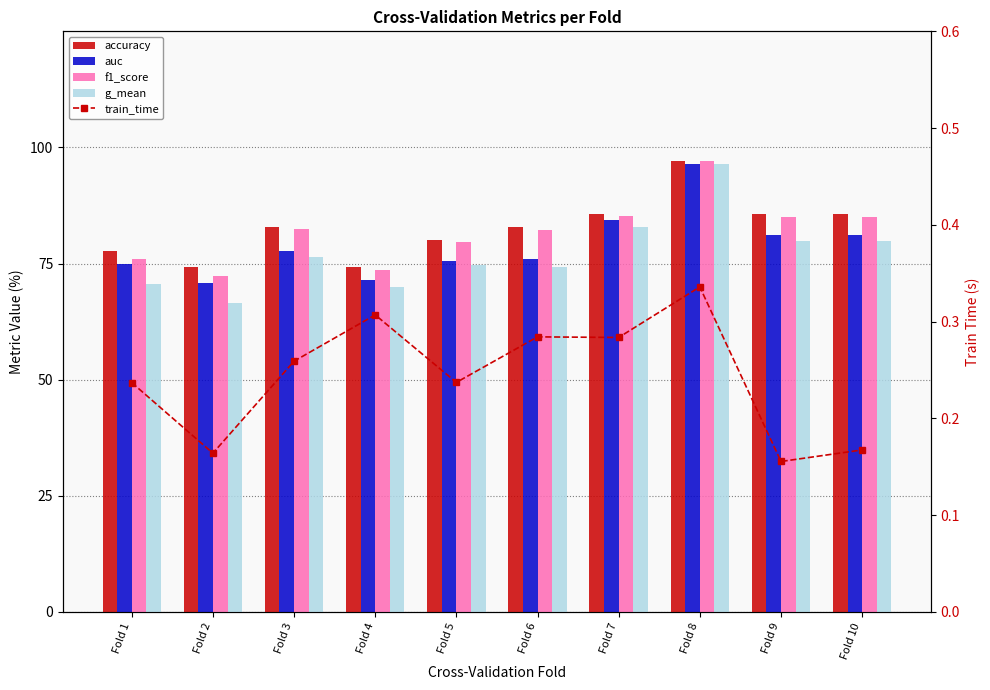

How many values in the g_mean series exceed 76?

5